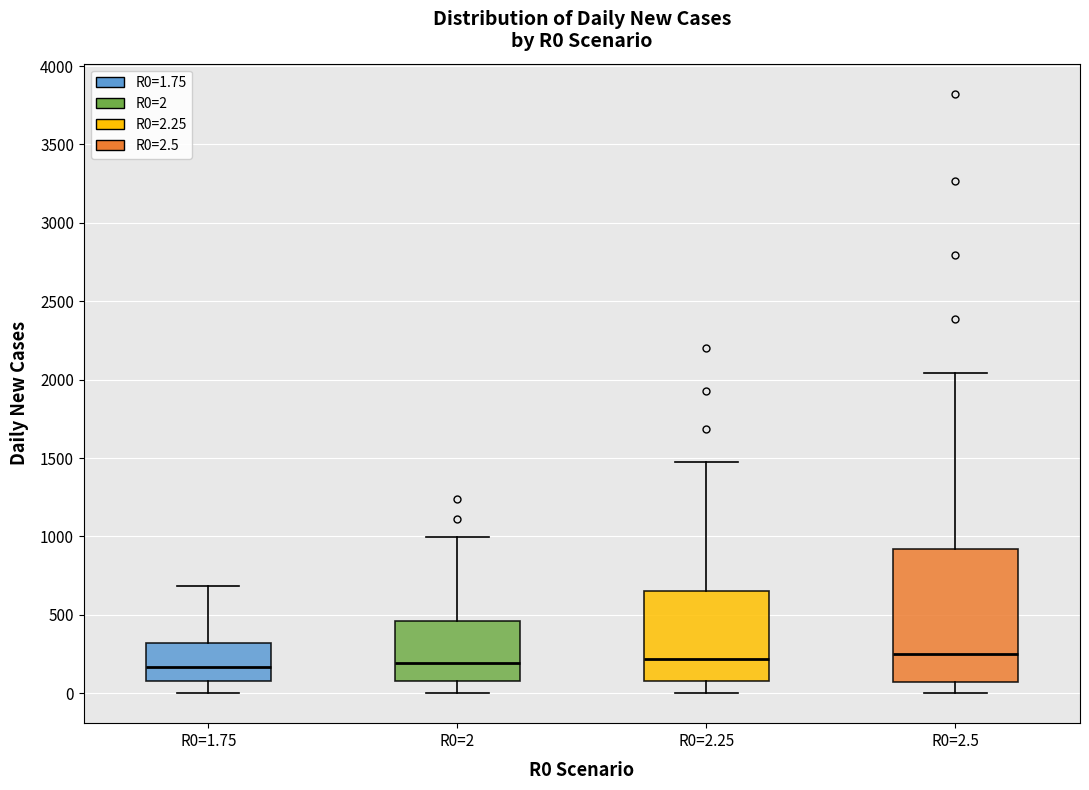

Where does the upper whisker of the box for R0=1.75 end on the y-axis? The values are not printed on the chart, so give them approximately, as read against the axis.

700